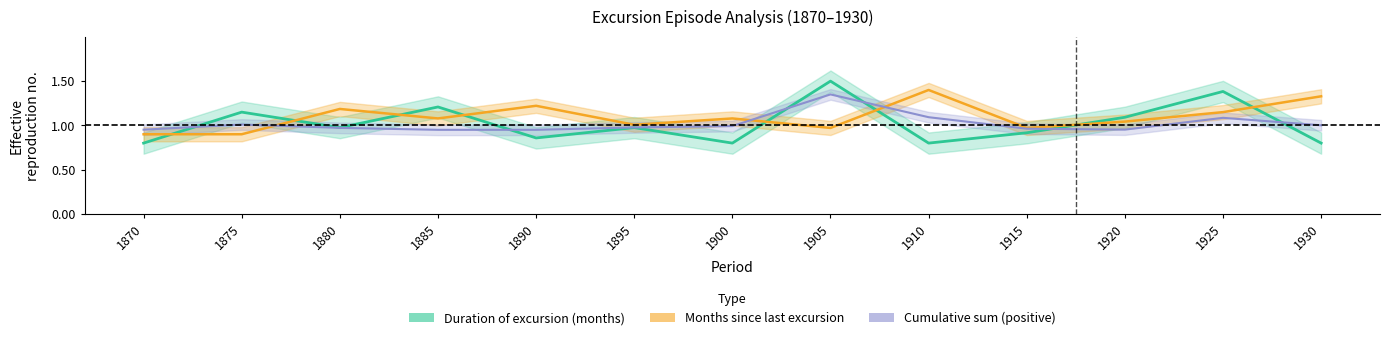

What is the spread (max minus min) of values at 1890?

0.4